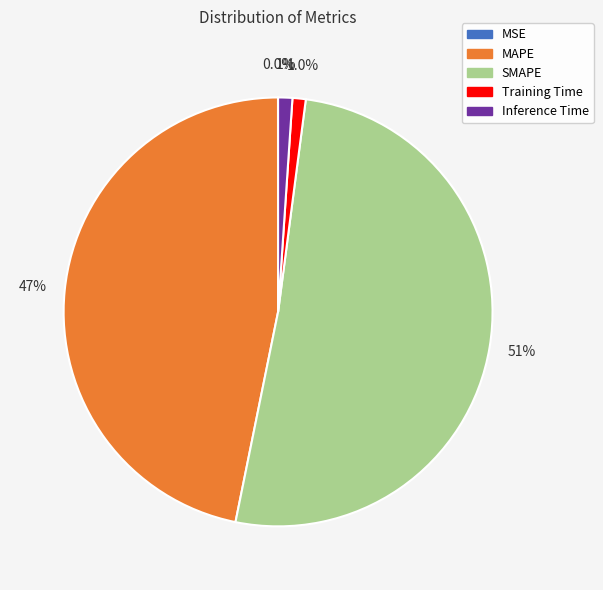

What is the largest slice in the pie chart?

SMAPE